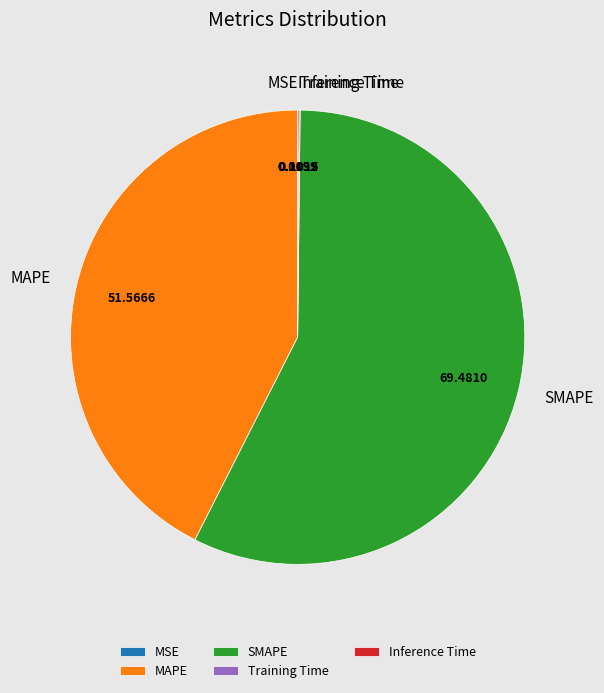

True or false: MAPE accounts for 43% of the total.

True